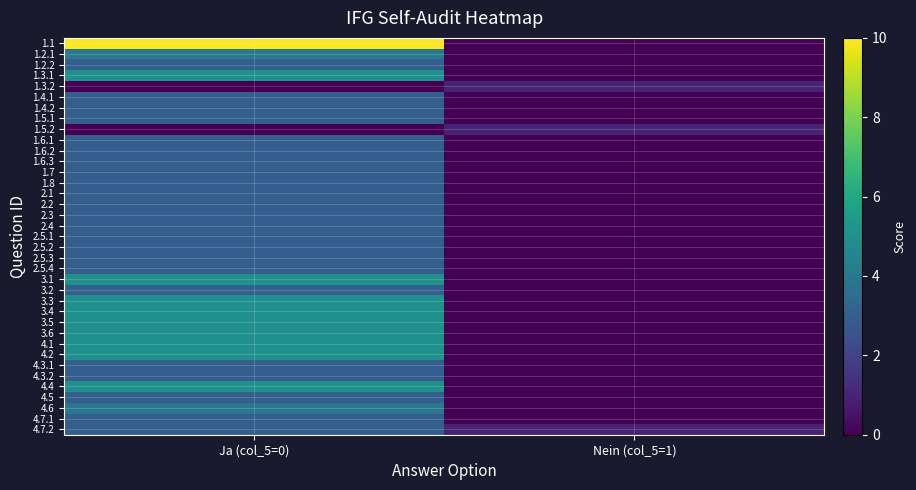

What is the spread (max minus min) of values at Ja (col_5=0)?

10